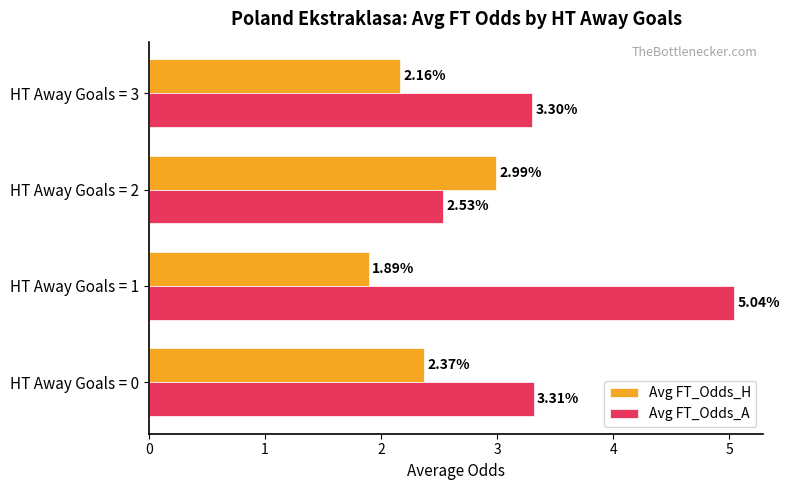

List the series in order of their peak value, highest first.

Avg FT_Odds_A, Avg FT_Odds_H